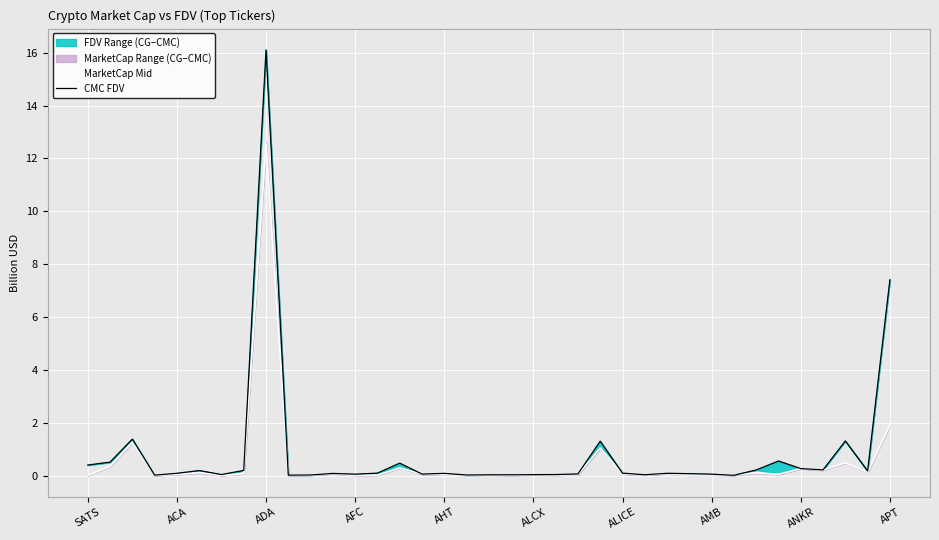

Does the chart display data point markers on the line(s)?

No